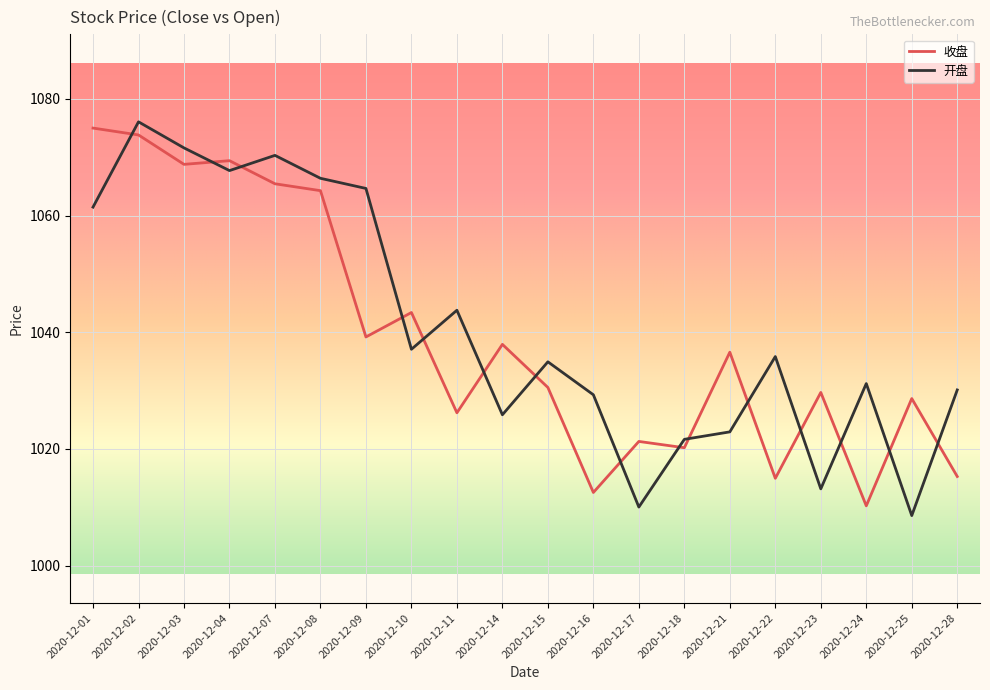

Between which two adjacent categories do 收盘 and 开盘 first intersect?

2020-12-01 and 2020-12-02